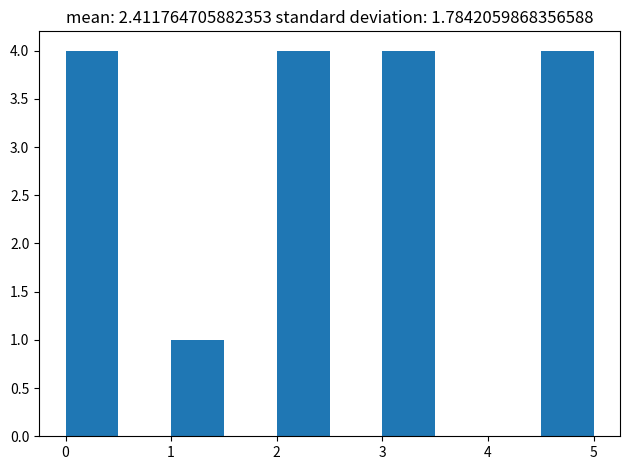

Reading left to right, transcribe this chart: for each bar, give the range it covers on the x-axis and its height. The values are not printed on the chart, so give them approximately, as read against the axis.

0.0 to 0.5: 4
0.5 to 1.0: 0
1.0 to 1.5: 1
1.5 to 2.0: 0
2.0 to 2.5: 4
2.5 to 3.0: 0
3.0 to 3.5: 4
3.5 to 4.0: 0
4.0 to 4.5: 0
4.5 to 5.0: 4